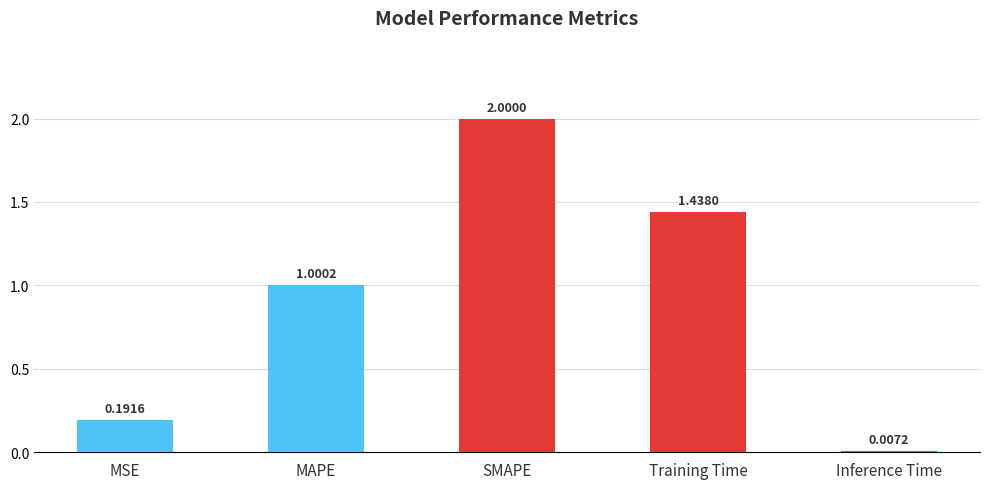

Which has a higher value, Inference Time or Training Time?

Training Time